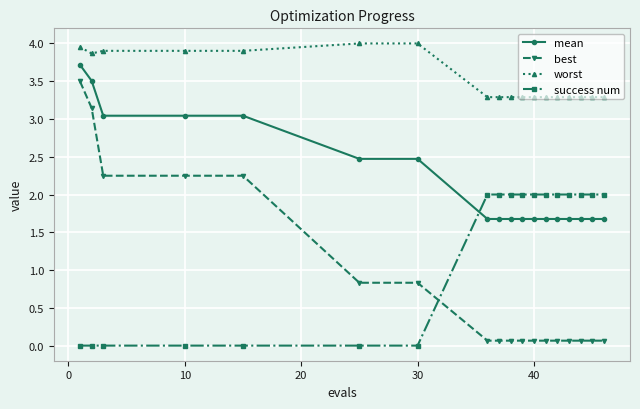

Which series has the widest spread of values?

best